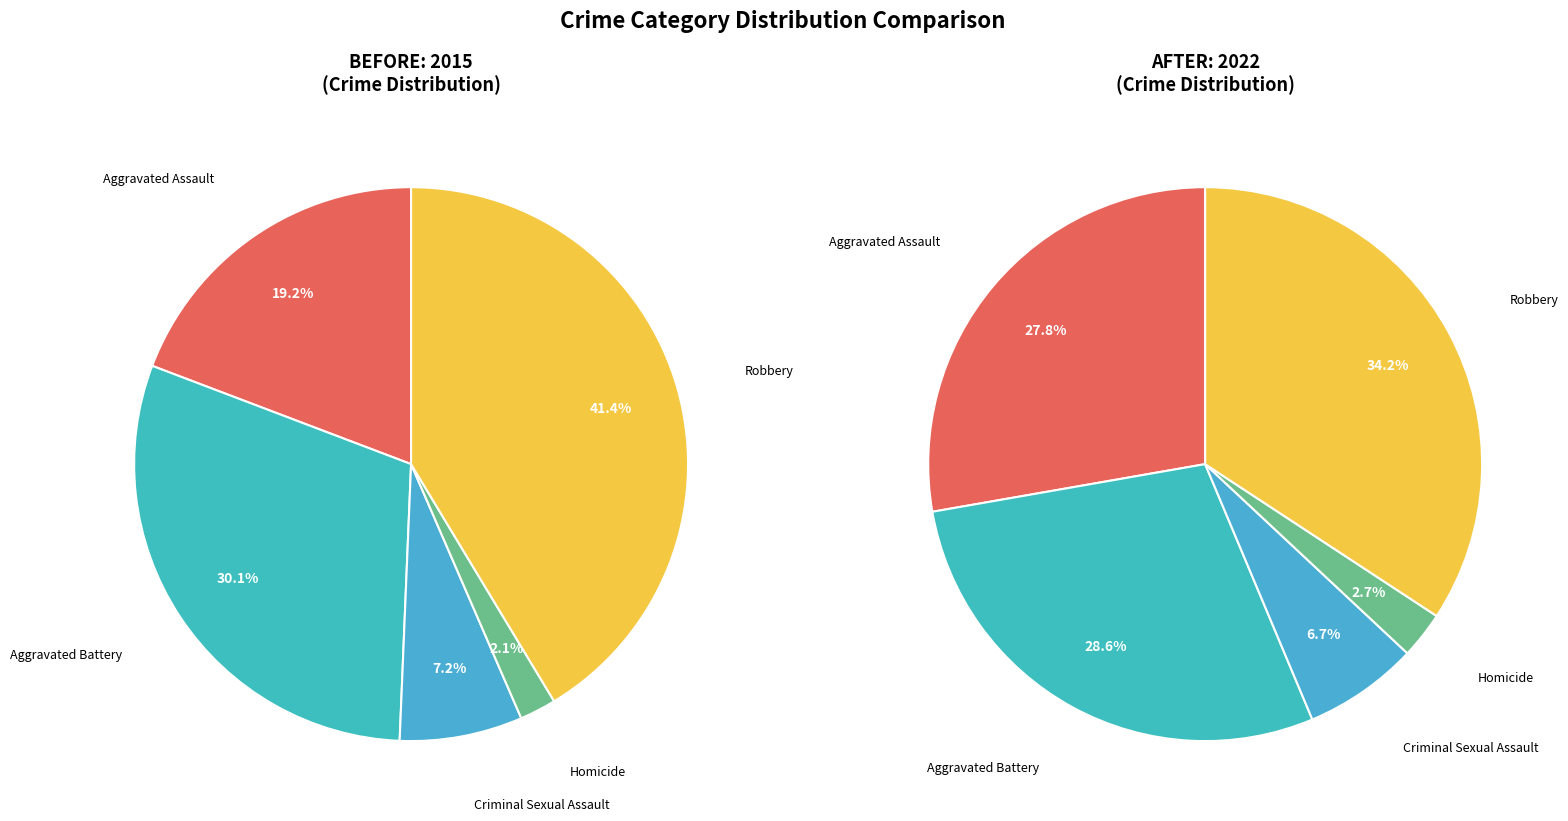

How many slices are in this pie chart?

5